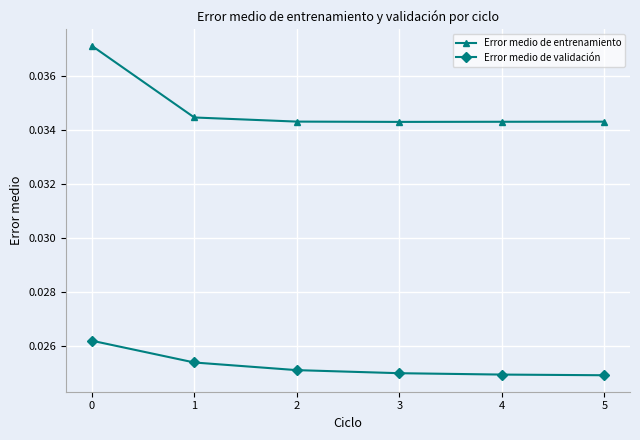

True or false: Error medio de entrenamiento and Error medio de validación intersect in this chart.

False